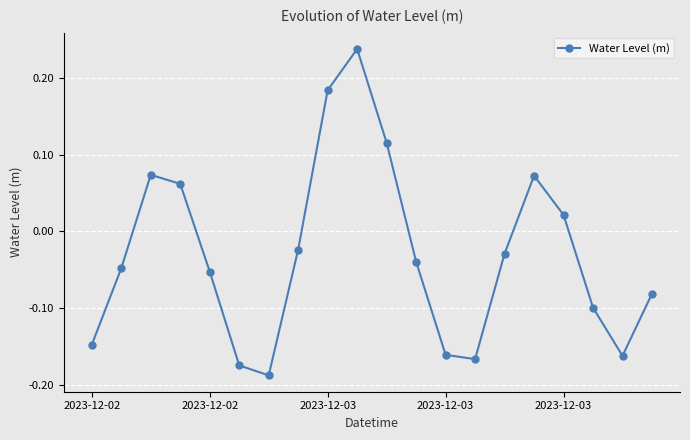

How many points are lower than both their immediate neighbors (excluding endpoints)?

3